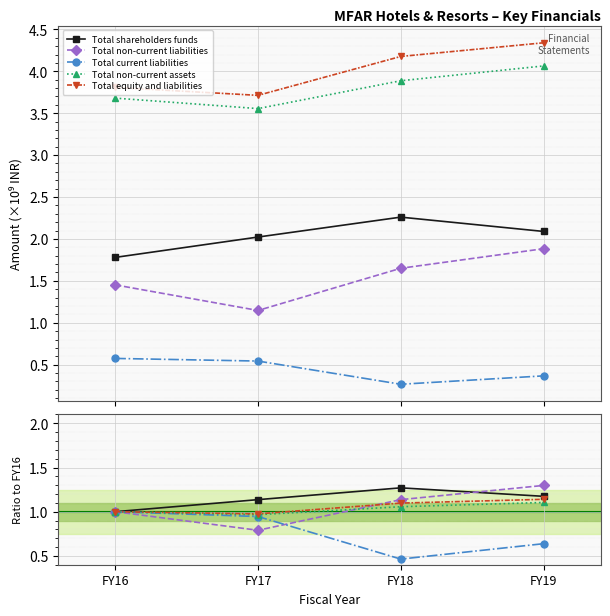

True or false: Total non-current assets and Total shareholders funds cross at least once.

False